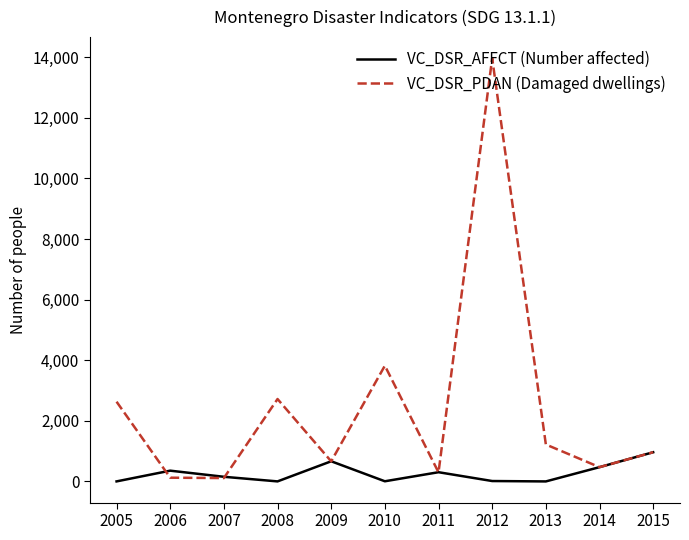

At which label does VC_DSR_AFFCT (Number affected) reach its peak?

2015